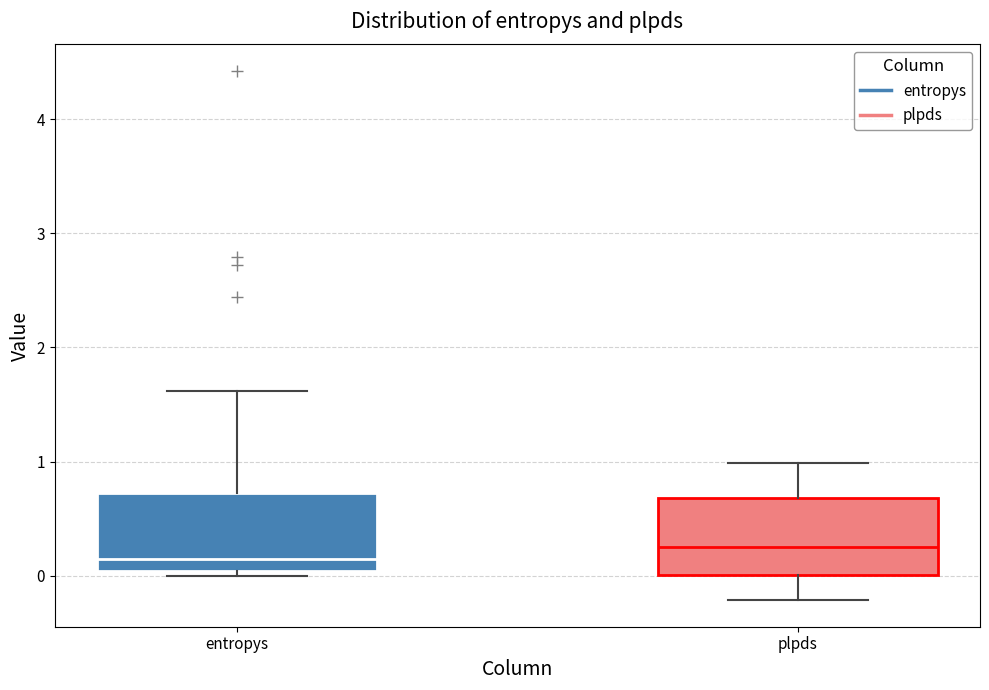

Reading left to right, read every box against the y-axis: the position of its median line, the range the box covers, and the ends of its whiskers. The values are not printed on the chart, so give them approximately, as read against the axis.

entropys: median 0.1, box 0.0 to 0.7, whiskers 0.0 (just below the box's lower edge) to 1.6
plpds: median 0.2, box 0.0 to 0.7, whiskers -0.2 to 1.0